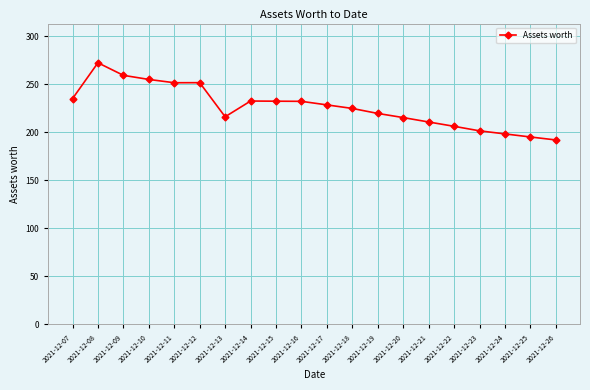

How many series are shown in this chart?

1